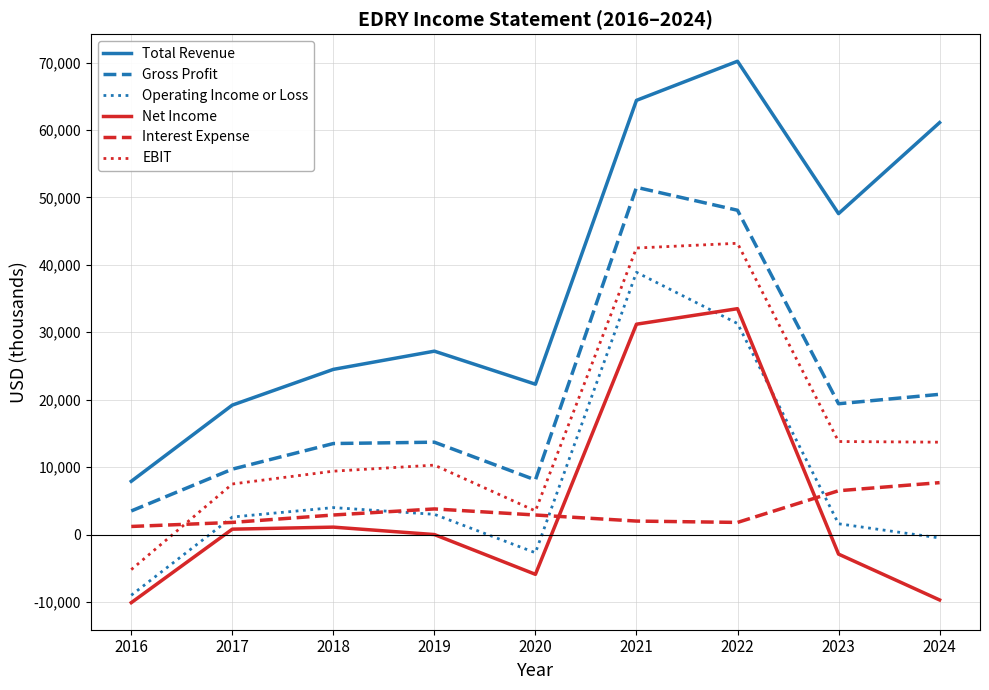

Is the value of Total Revenue at 2024 greater than the value of Net Income at 2021?

Yes